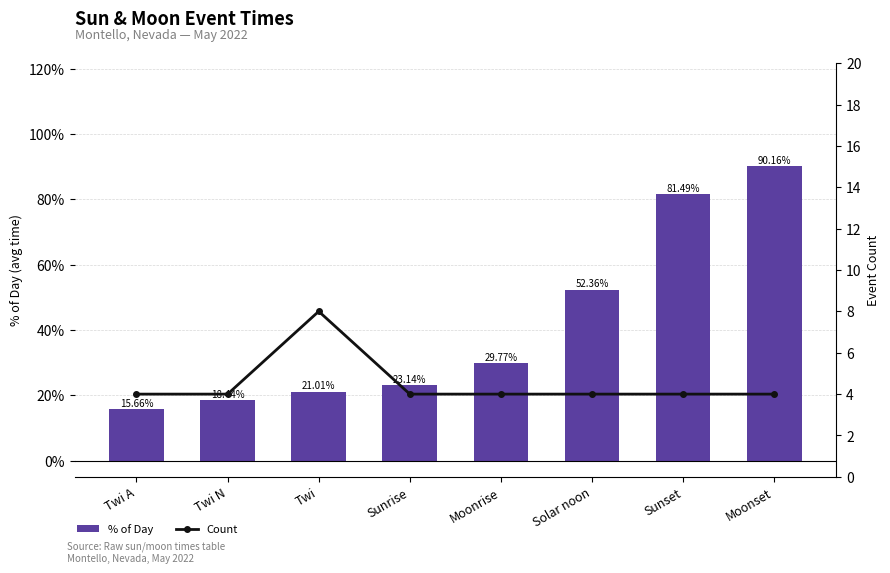

At which label does % of Day first exceed 29?

Moonrise